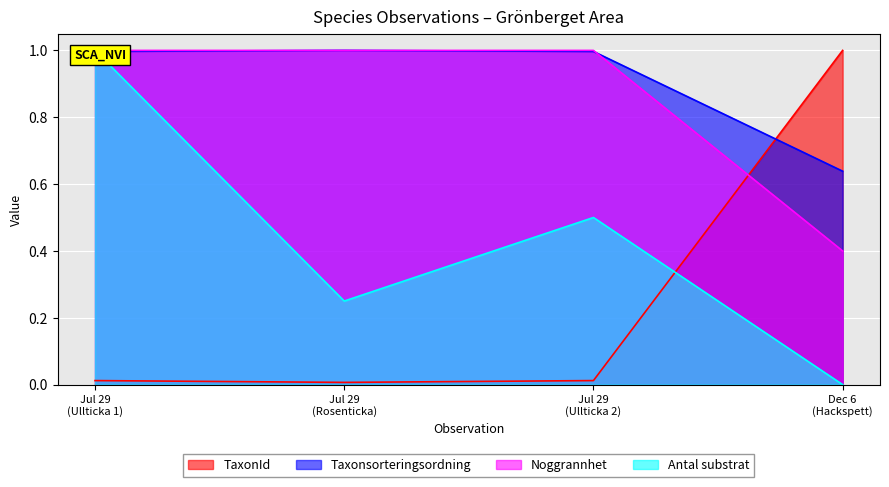

True or false: Antal substrat has a value of 1.0 at Jul 29 (Ullticka 1).

True